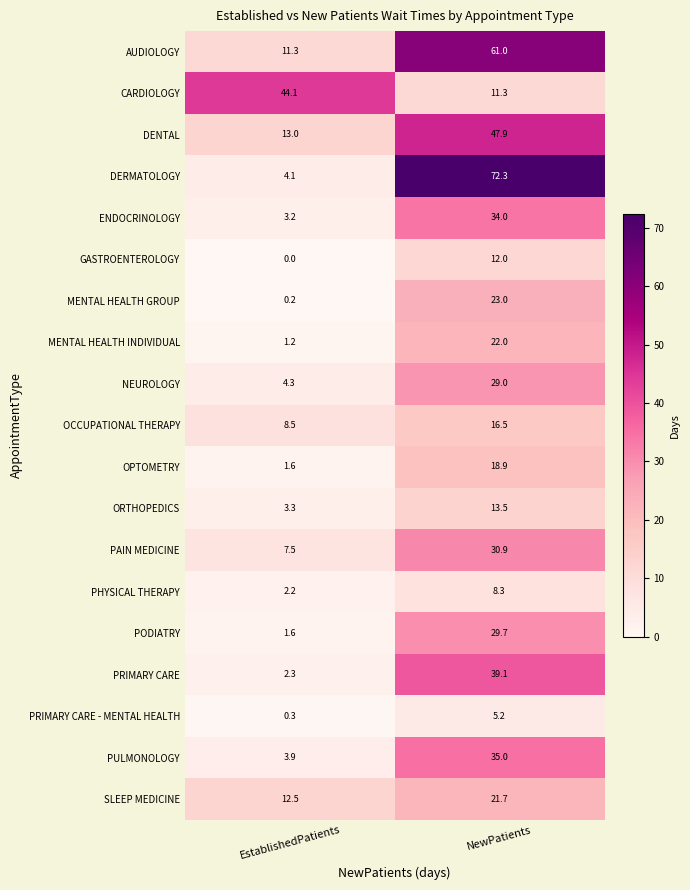

Rank the series by their maximum value, from highest to lowest.

DERMATOLOGY, AUDIOLOGY, DENTAL, CARDIOLOGY, PRIMARY CARE, PULMONOLOGY, ENDOCRINOLOGY, PAIN MEDICINE, PODIATRY, NEUROLOGY, MENTAL HEALTH GROUP, MENTAL HEALTH INDIVIDUAL, SLEEP MEDICINE, OPTOMETRY, OCCUPATIONAL THERAPY, ORTHOPEDICS, GASTROENTEROLOGY, PHYSICAL THERAPY, PRIMARY CARE - MENTAL HEALTH